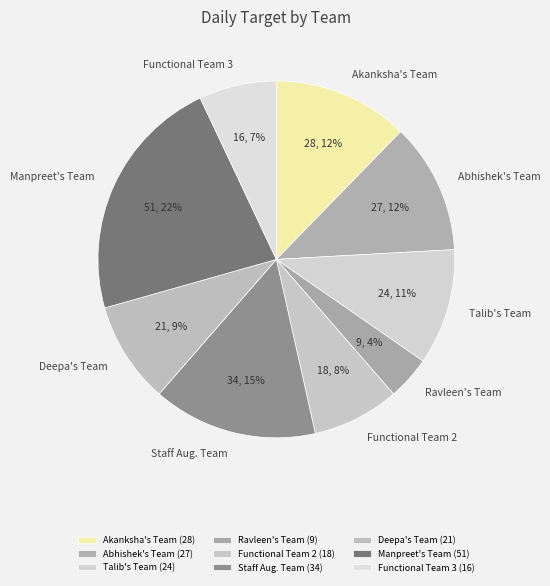

How many slices are in this pie chart?

9